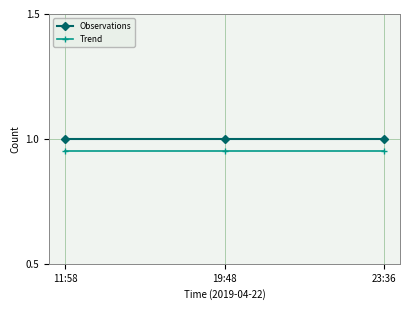

How many lines are shown in the chart?

2